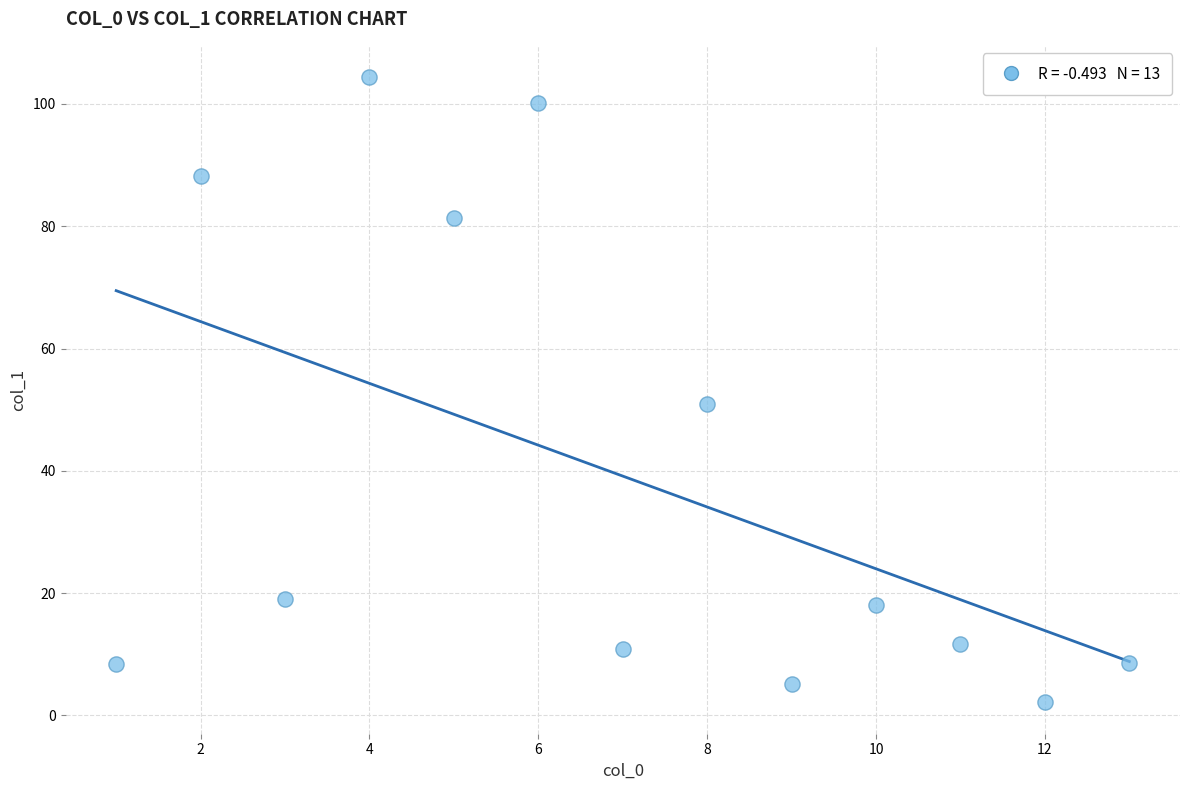

What is the range of Y values (max minus min)?

102.3